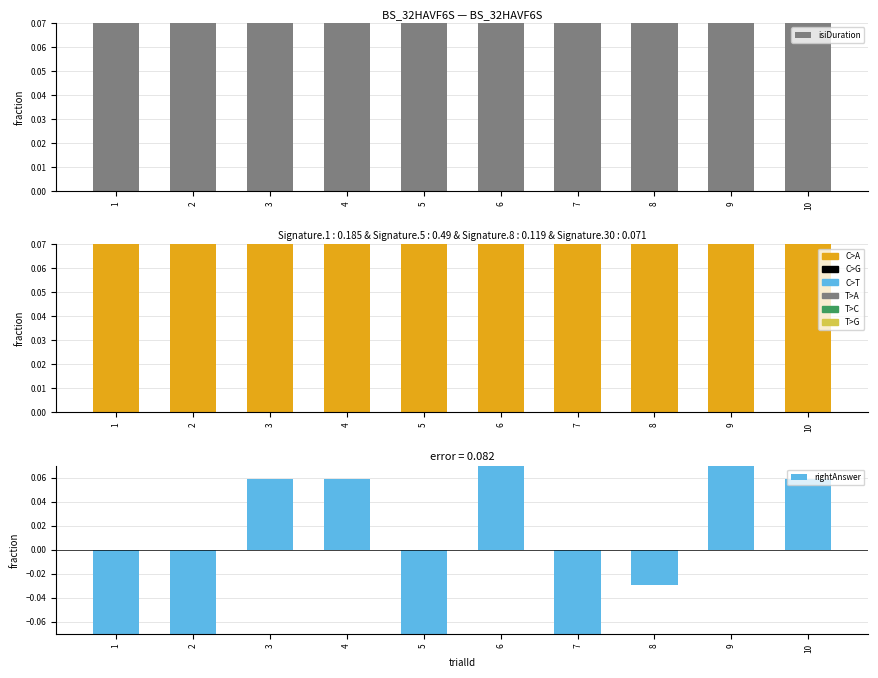

At how many categories does at least one series exceed 0?

10